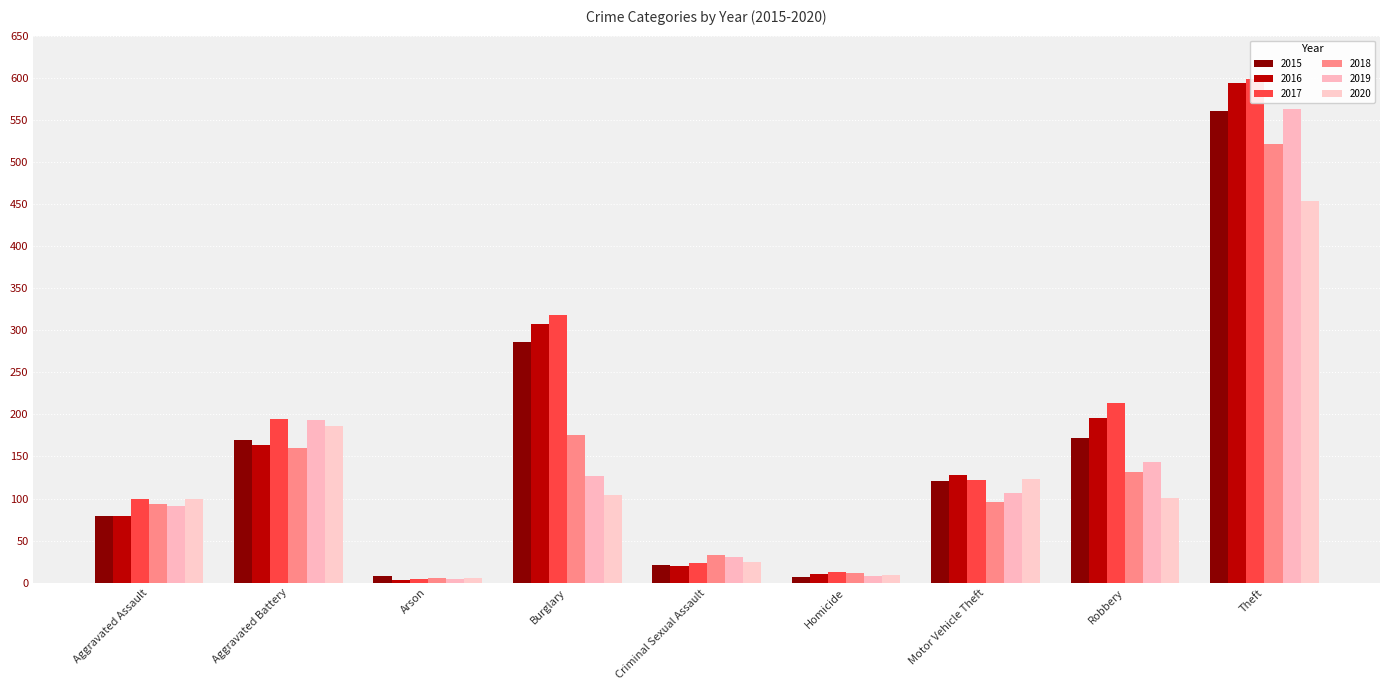

Are the bars horizontal?

No